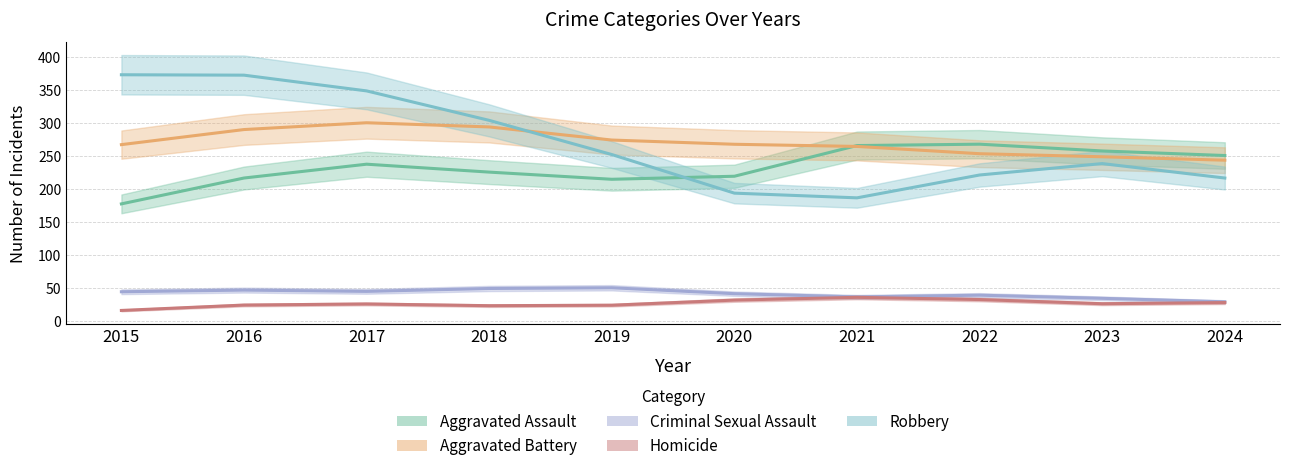

In Robbery, how many points are lower than both neighbors (excluding endpoints)?

1